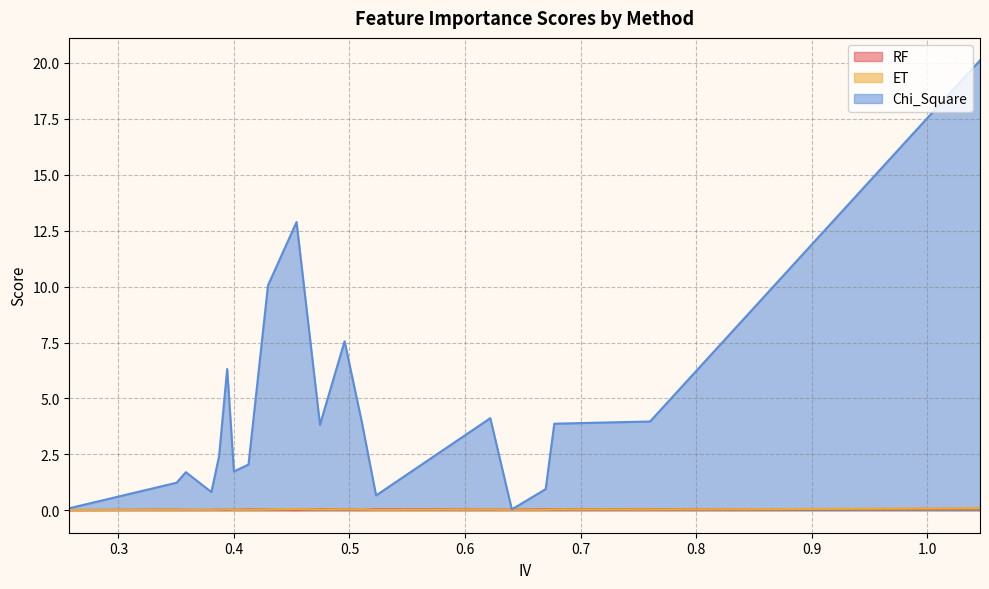

Where is Chi_Square nearest to the value 10?

0.4294945204797146